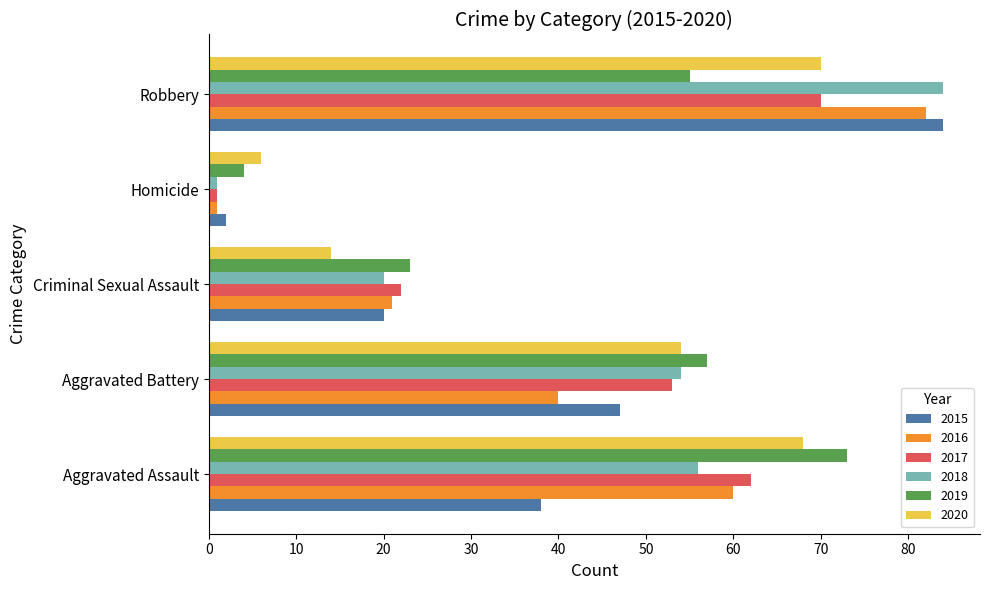

The 2020 series shows 54 at Aggravated Battery. True or false?

True